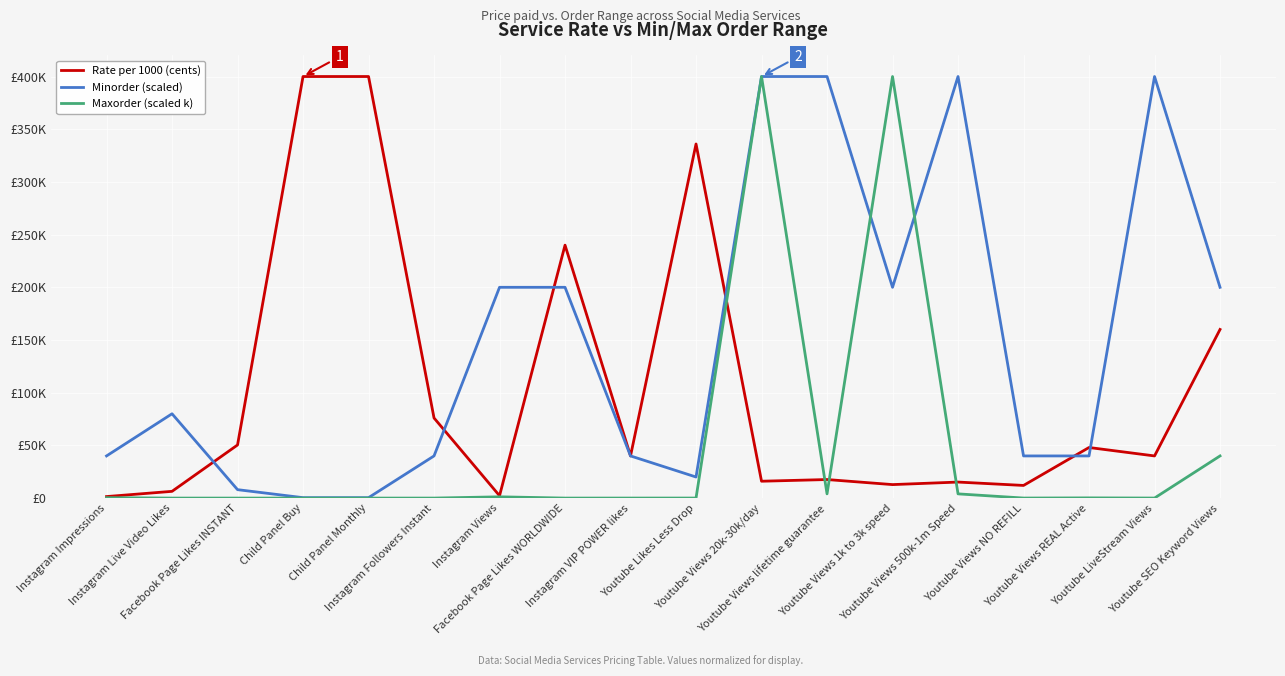

At which label does Maxorder (scaled k) first exceed 40?

Instagram Impressions